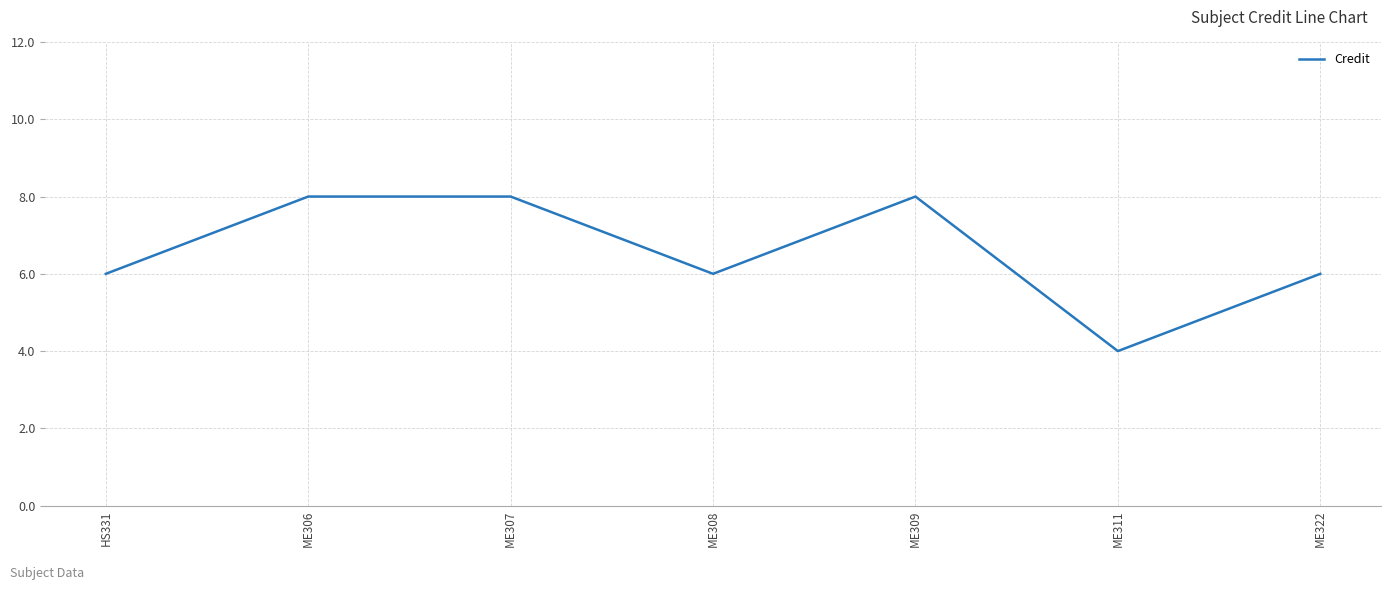

True or false: the data has more than 2 interior local peaks.

False